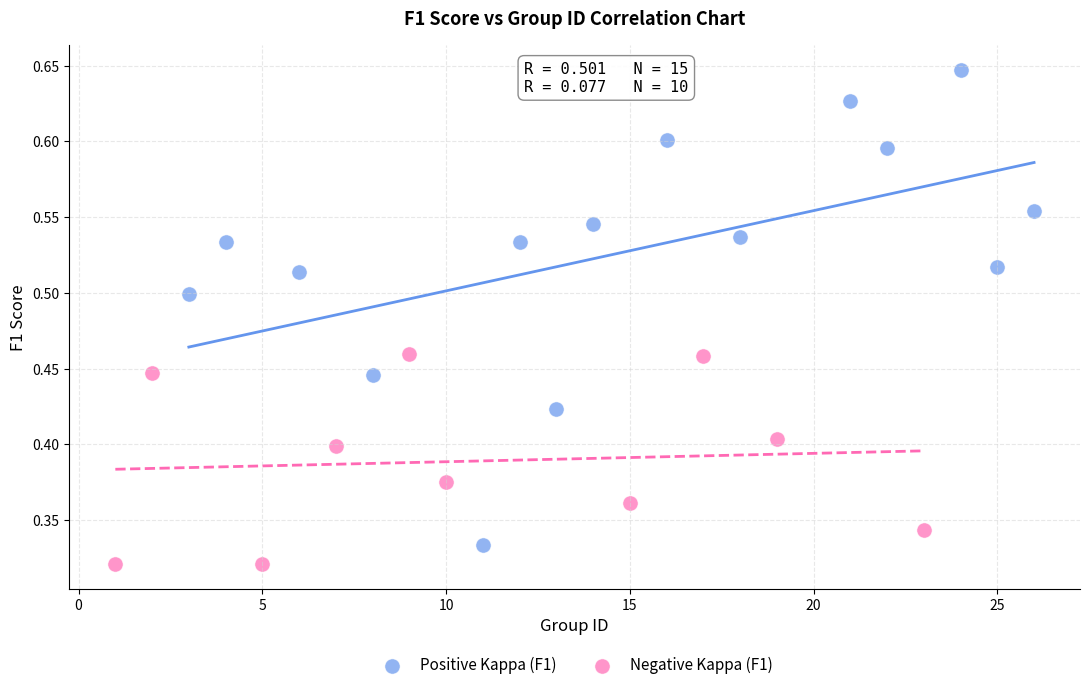

Which series has the largest Y range (max minus min)?

Positive Kappa (F1)